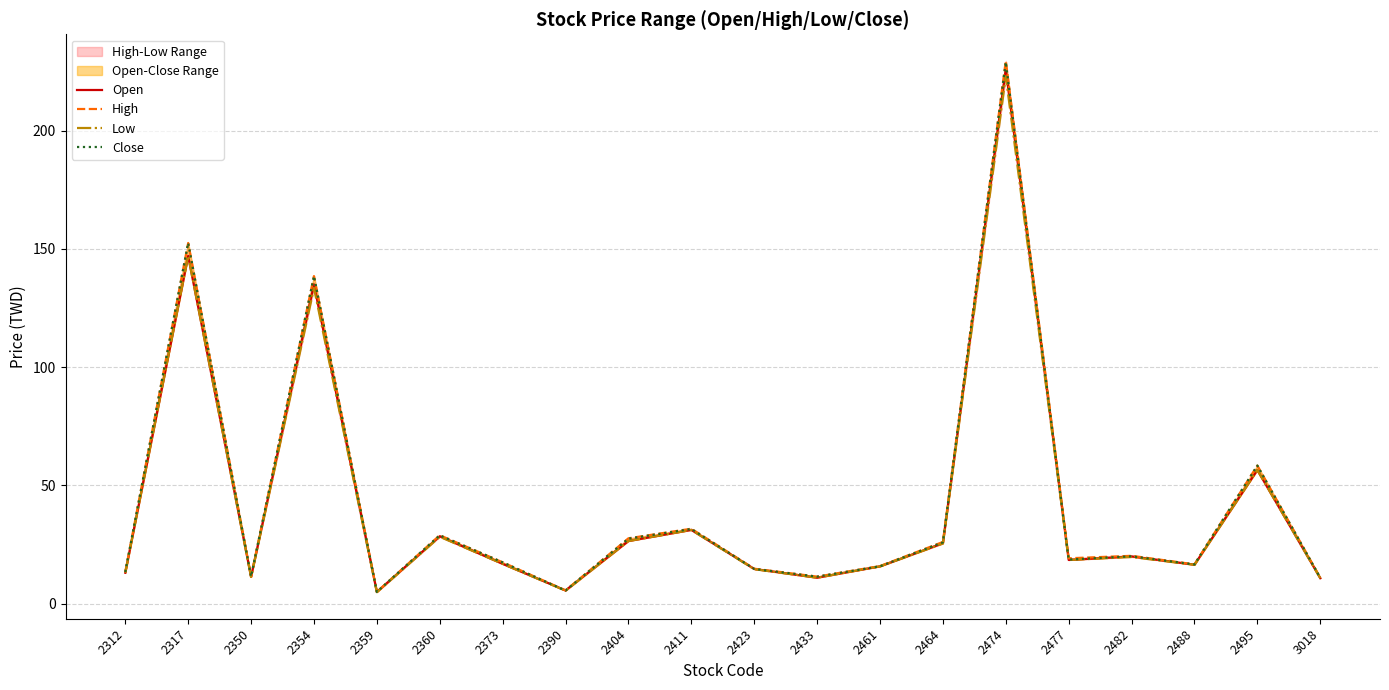

True or false: Close and Low cross at least once.

False